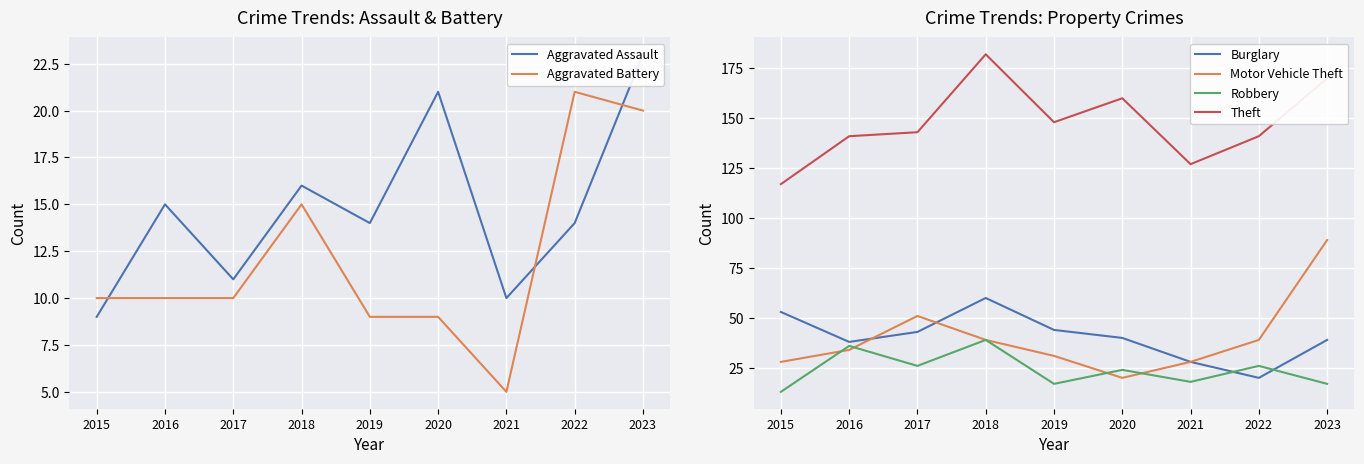

The Aggravated Battery series shows 20 at 2023. True or false?

True